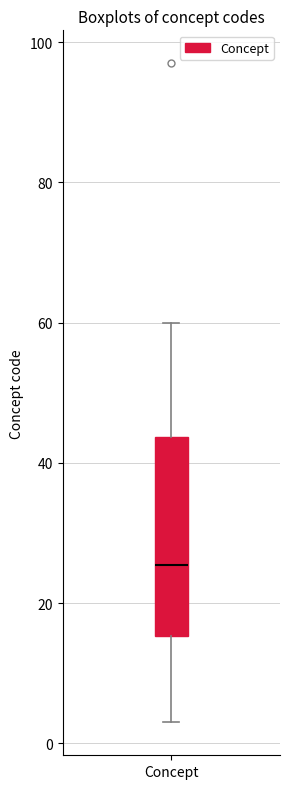

Where does the upper whisker of the box for Concept end on the y-axis? The values are not printed on the chart, so give them approximately, as read against the axis.

60